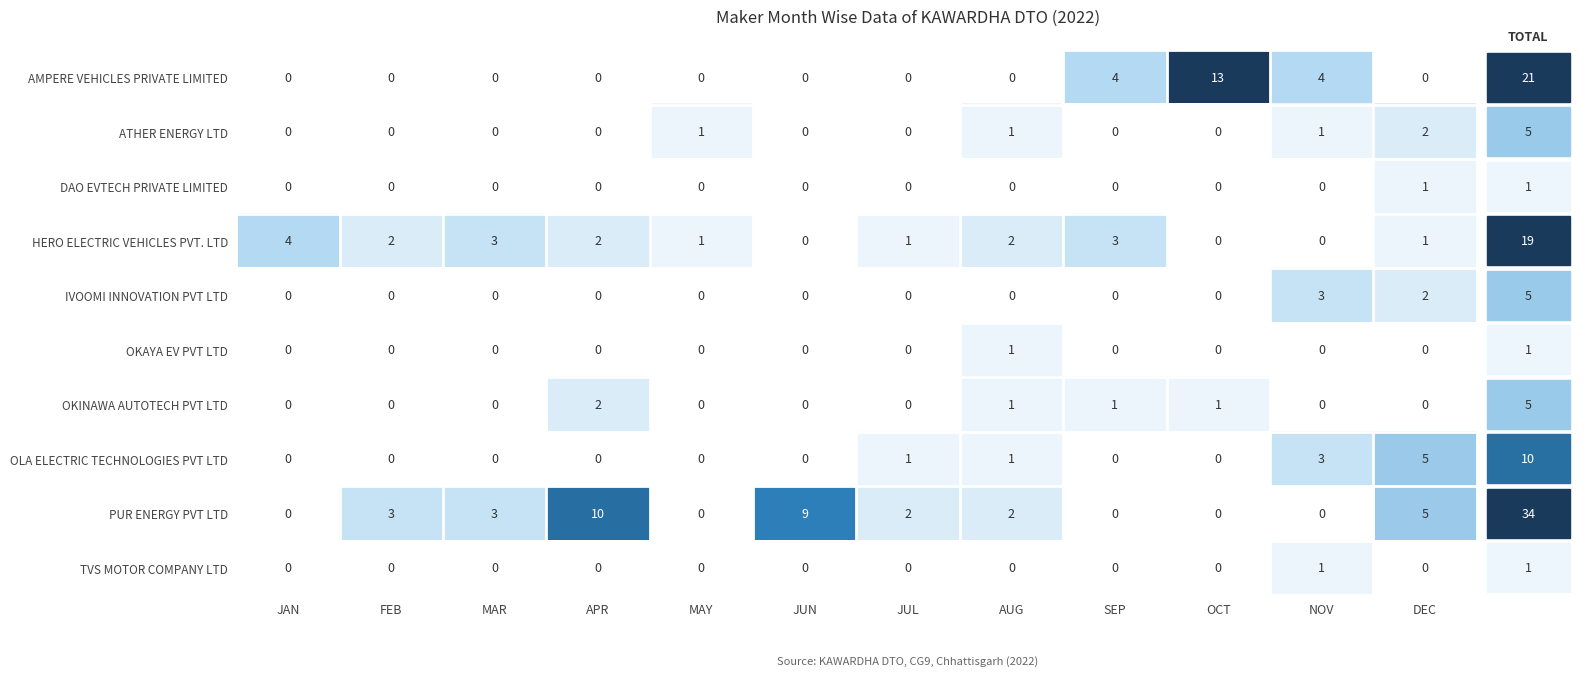

The AMPERE VEHICLES PRIVATE LIMITED series shows 8 at JUN. True or false?

False